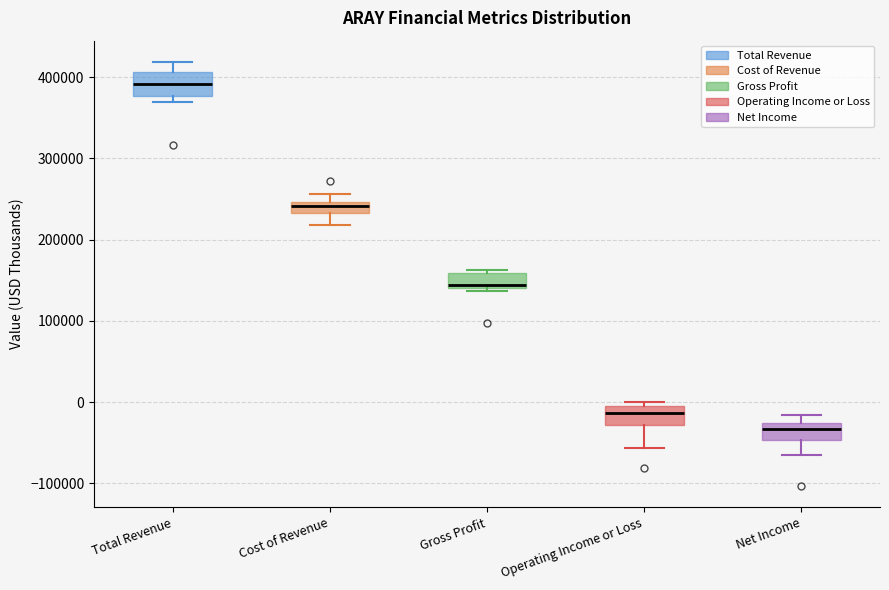

Which box's median line is the highest?

Total Revenue